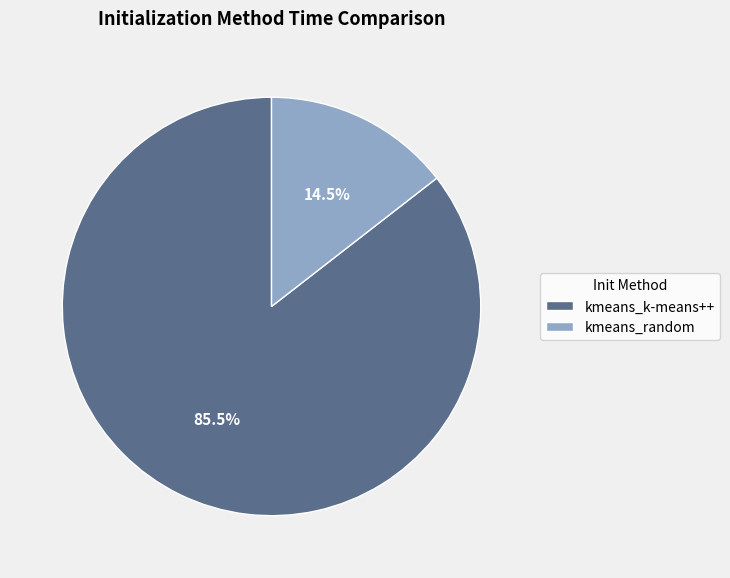

How many segments does this pie chart have?

2